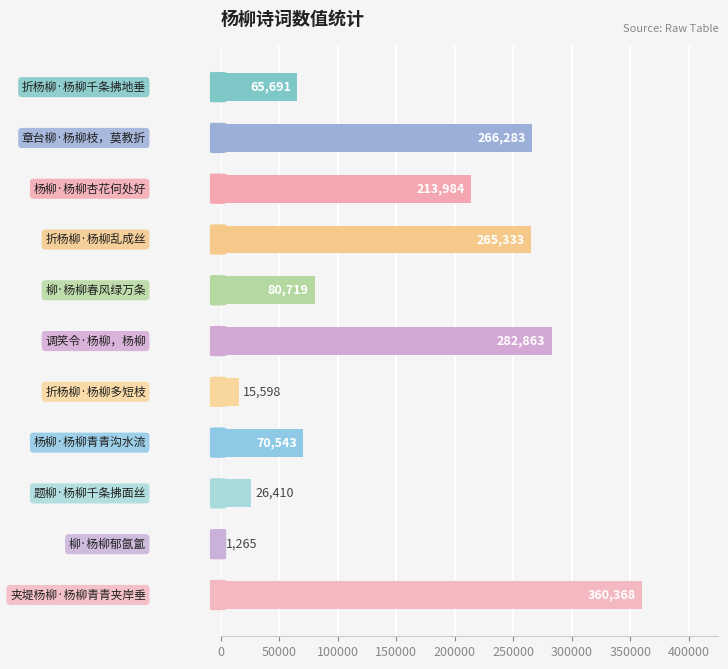

How many series are shown in this chart?

1